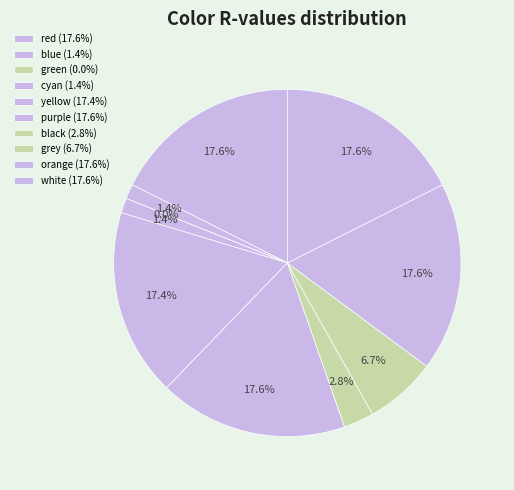

What percentage is NOT represented by purple?

82.4%